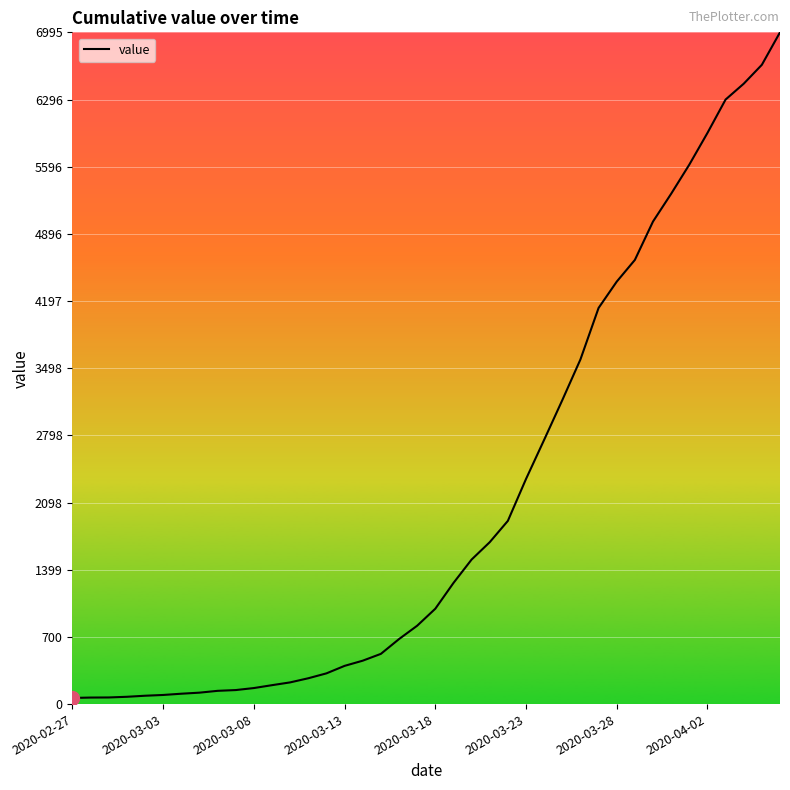

What is the sum of all values?

85677